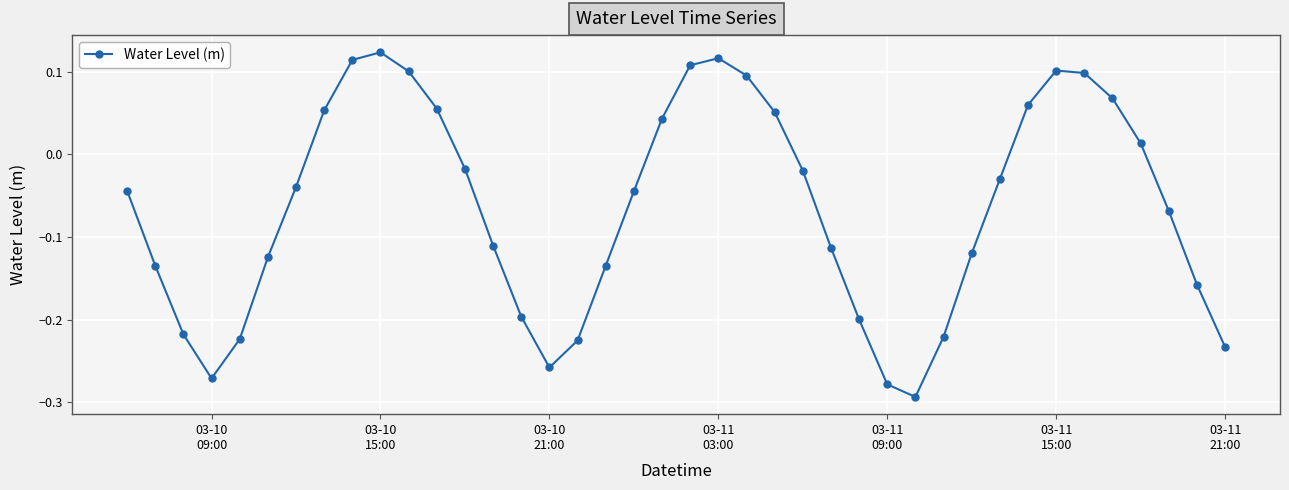

What is the difference between the second highest and second lowest values?

0.4